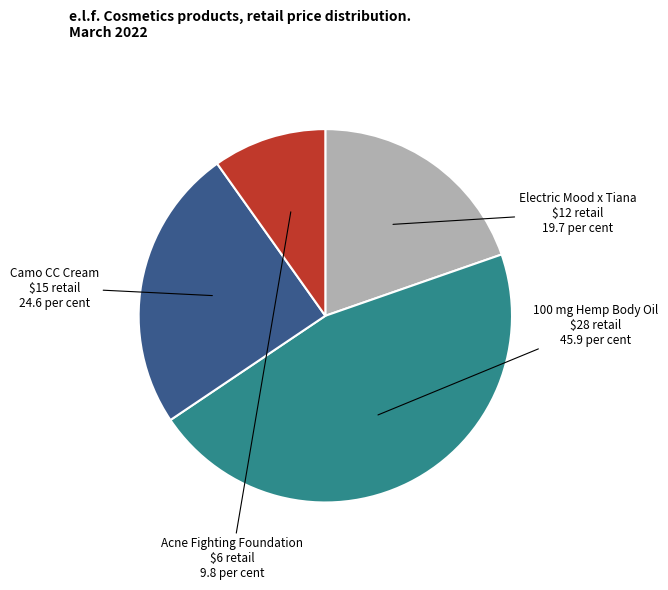

Does 100 mg Hemp Body Oil $28 retail account for over 50% of the chart?

No